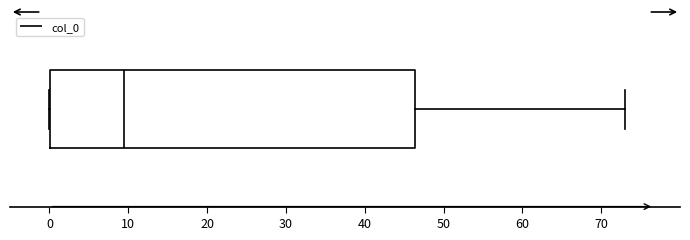

Read this box plot against the x-axis: the position of the median line, the range covered by the box, and the ends of both whiskers. The values are not printed on the chart, so give them approximately, as read against the axis.

median 10, box 0 to 46, whiskers 0 to 73